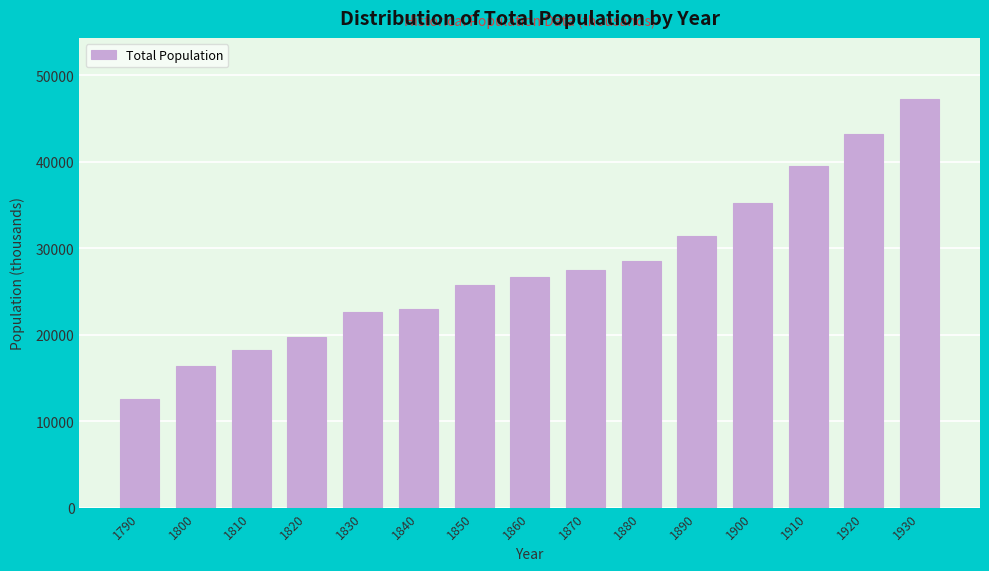

Reading left to right, what are all the values shown in this chart?

1790=12585	1800=16439	1810=18268	1820=19750	1830=22618	1840=22924	1850=25800	1860=26625	1870=27544	1880=28498	1890=31444	1900=35186	1910=39557	1920=43203	1930=47258